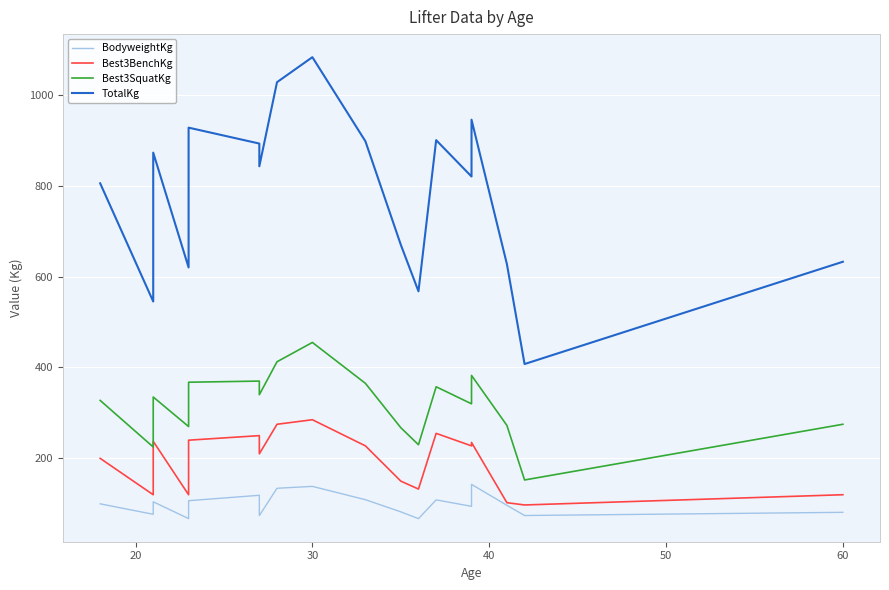

True or false: TotalKg has more than 1 interior local peaks.

True